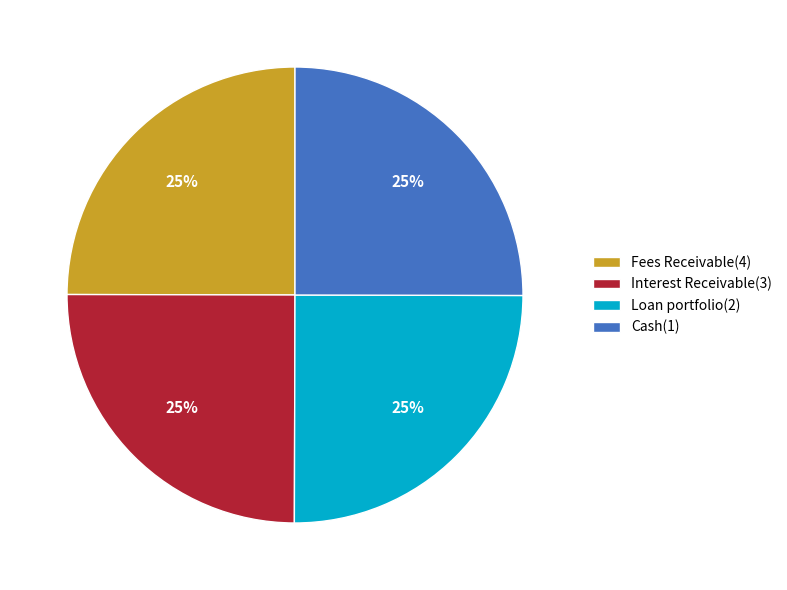

To the nearest percent, what portion does Interest Receivable(3) represent?

25%